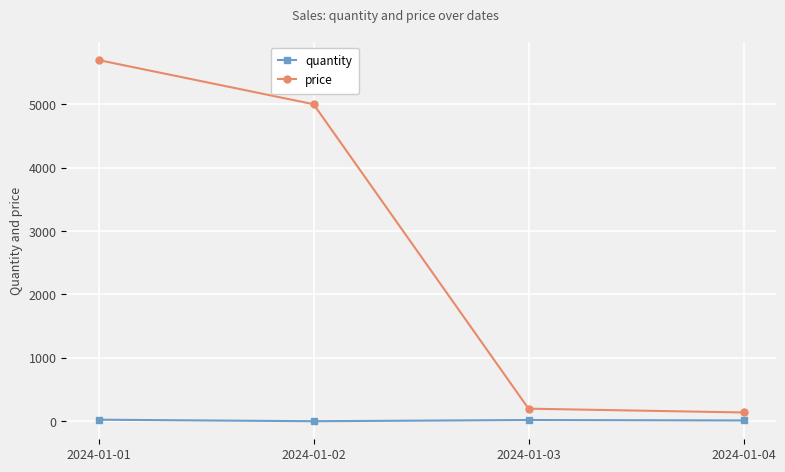

What value does the quantity series have at 2024-01-02?

2.0